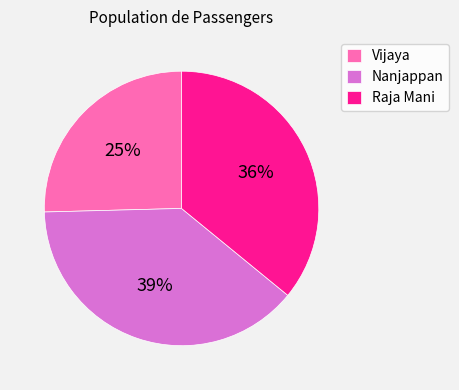

True or false: Raja Mani accounts for 36% of the total.

True